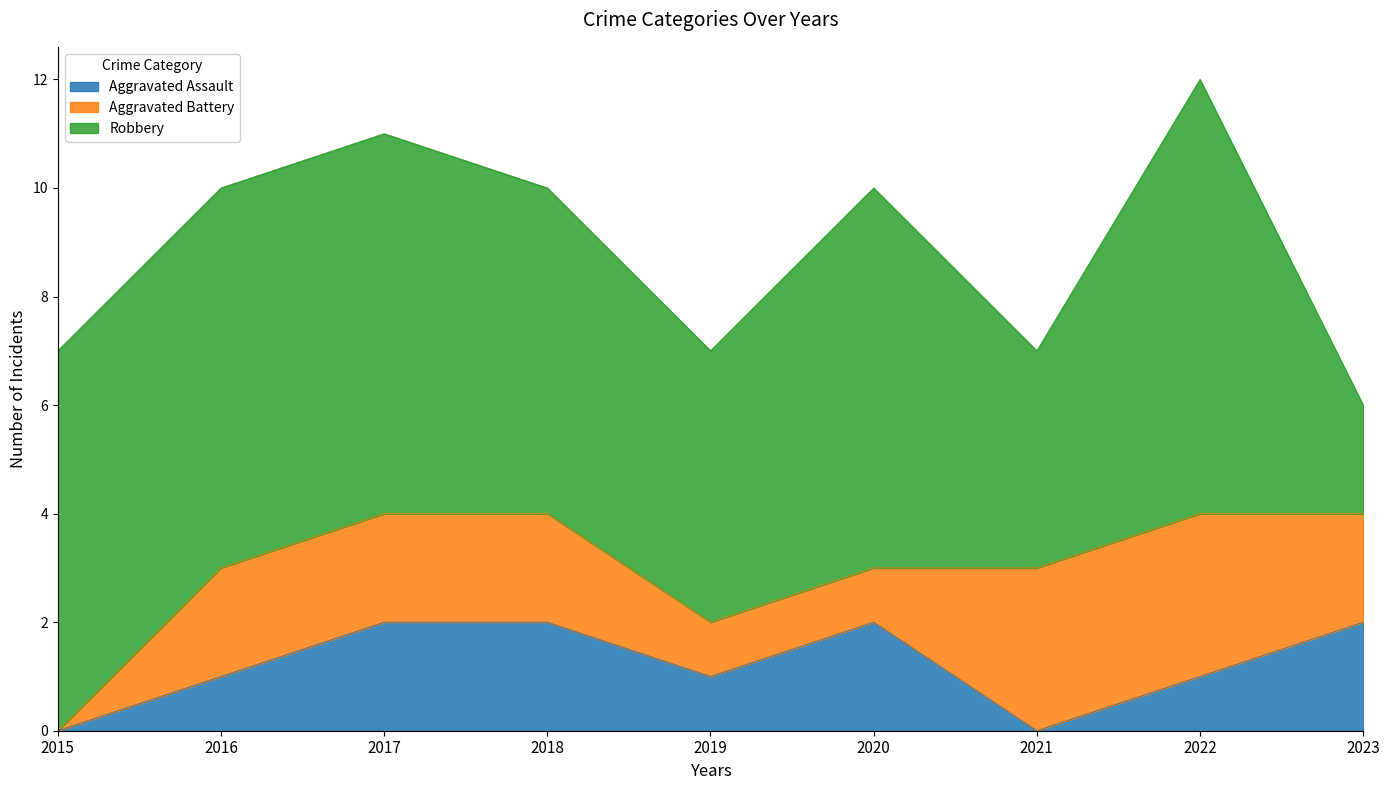

At which label does Aggravated Battery first exceed 2?

2021